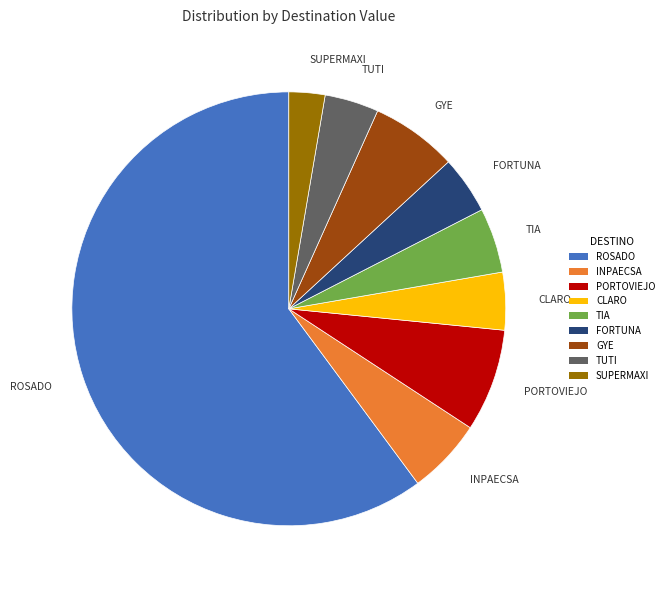

What is the smallest slice in the pie chart?

SUPERMAXI